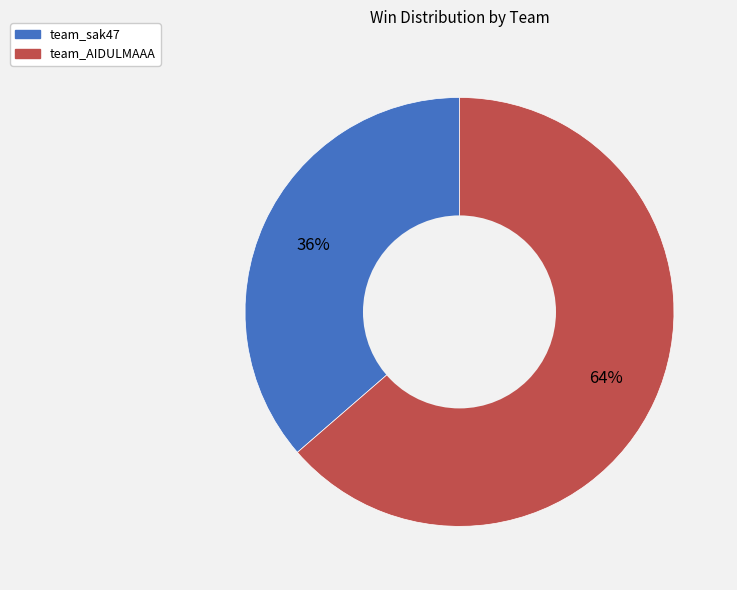

What is the largest slice in the pie chart?

team_AIDULMAAA